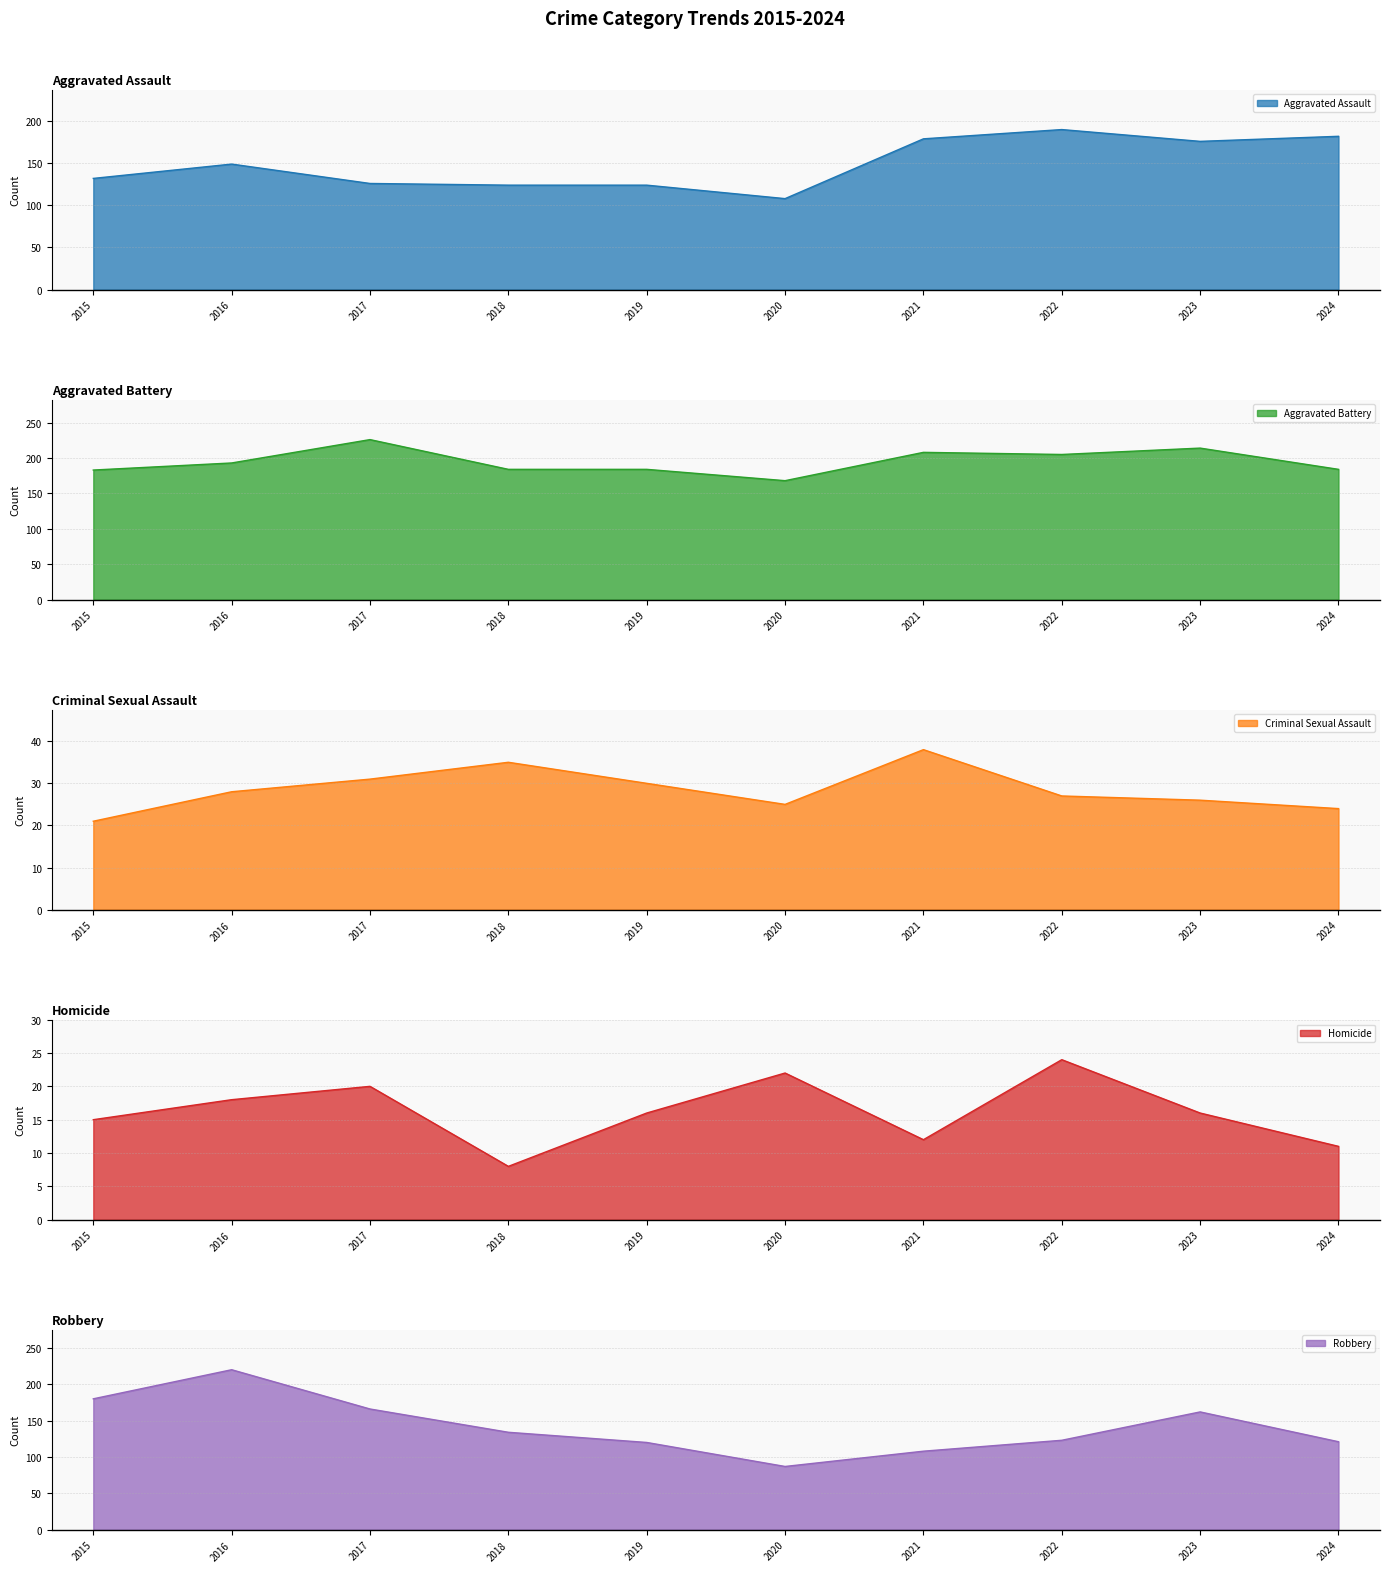

True or false: Robbery and Homicide intersect in this chart.

False